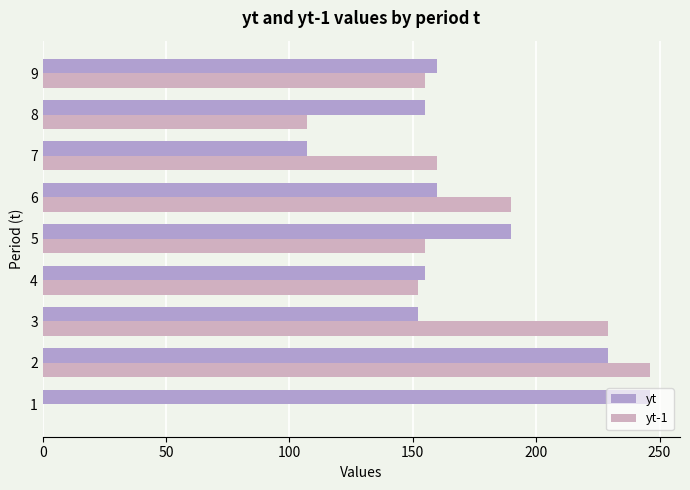

Reading left to right, list all the values displayed in this chart.

yt: 246	229	152	155	190	160	107	155	160
yt-1: 0	246	229	152	155	190	160	107	155